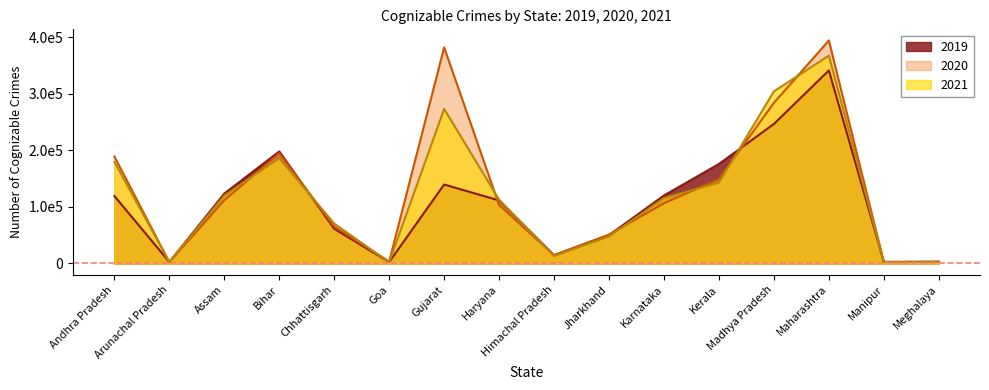

What is the spread (max minus min) of values at Chhattisgarh?

9263